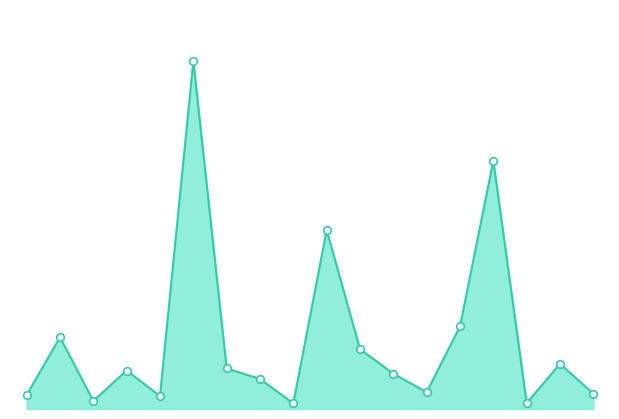

How many lines are shown in the chart?

1